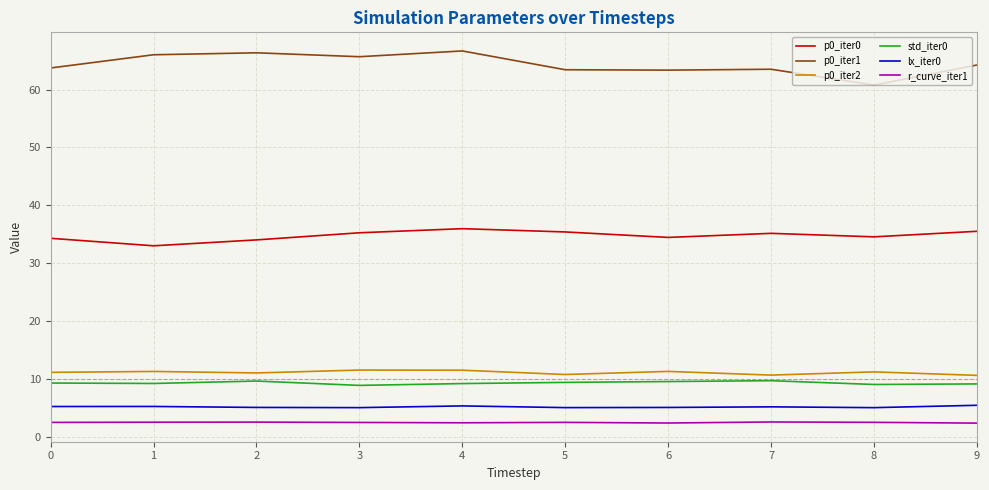

At how many categories does at least one series exceed 44?

10